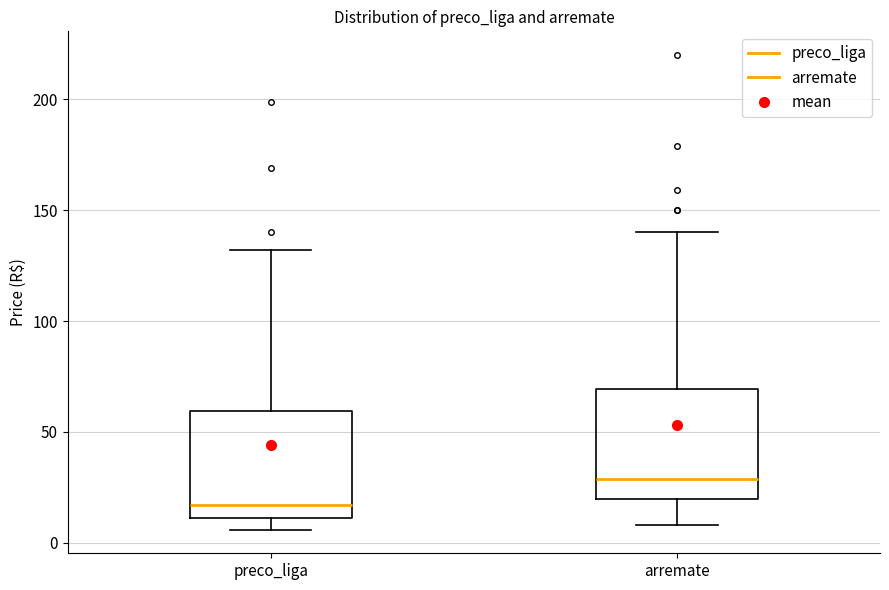

Where does the median line of the box for arremate sit on the y-axis? The values are not printed on the chart, so give them approximately, as read against the axis.

30